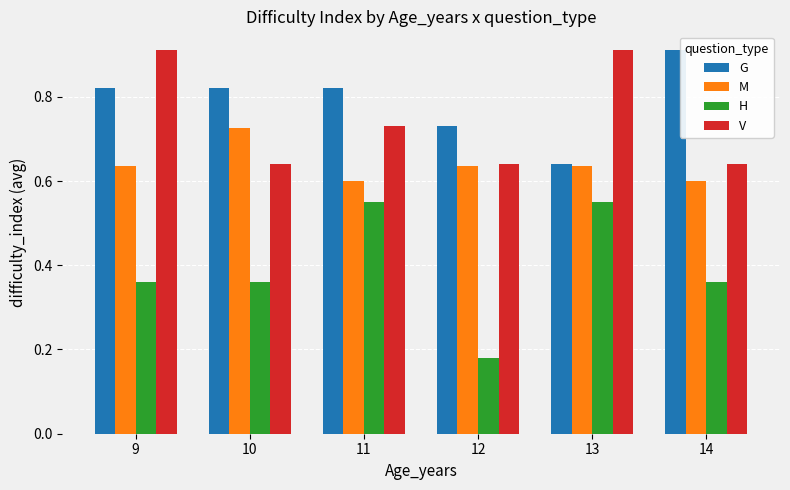

The H series shows 0.7 at 13. True or false?

False